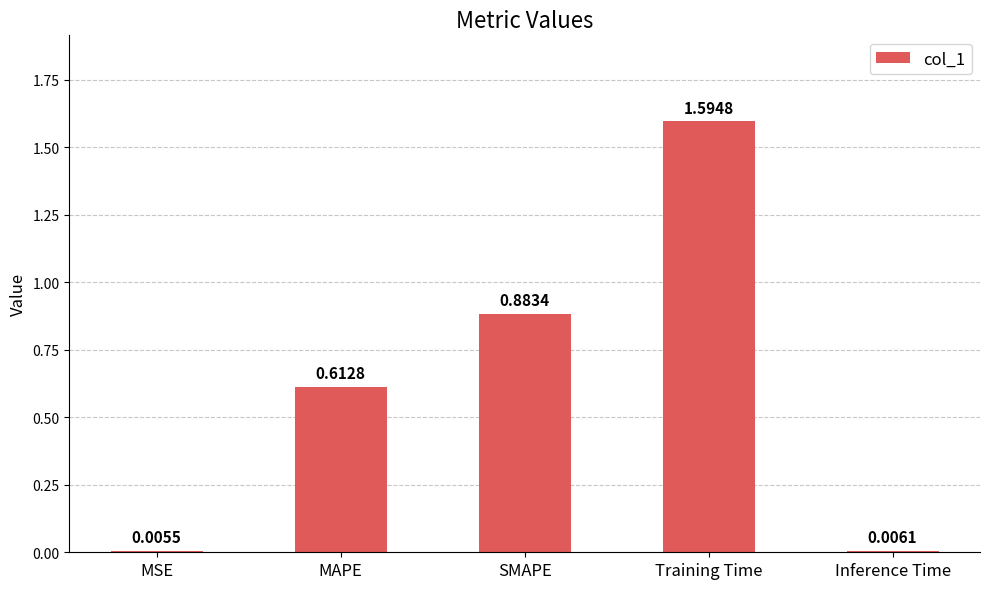

What is the change in value from MSE to MAPE?

+0.6